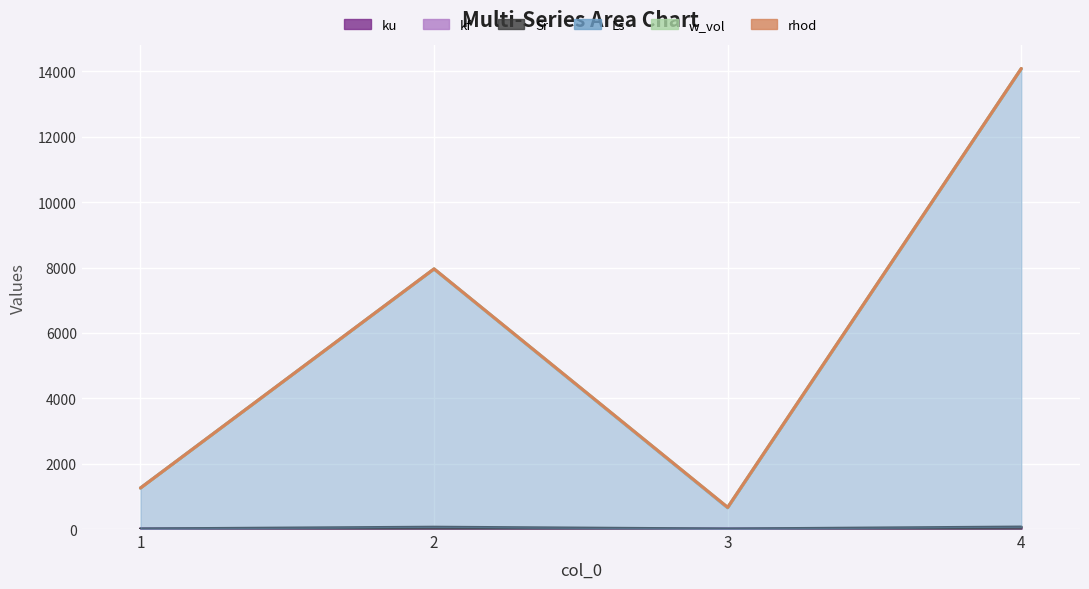

What is the spread (max minus min) of values at 4?

14086.4